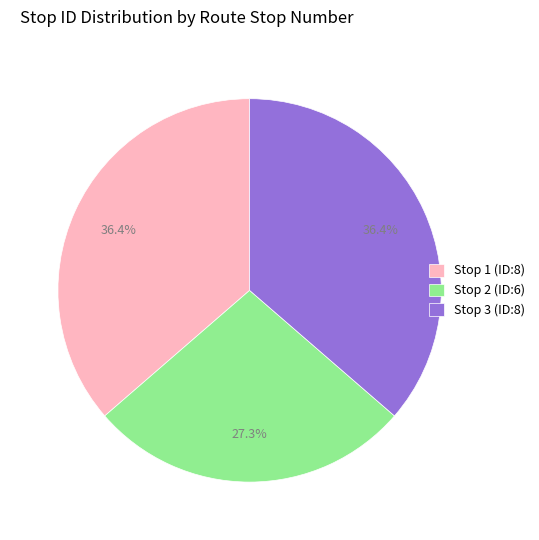

Is it true that Stop 3 (ID:8) is 23% of the pie?

False